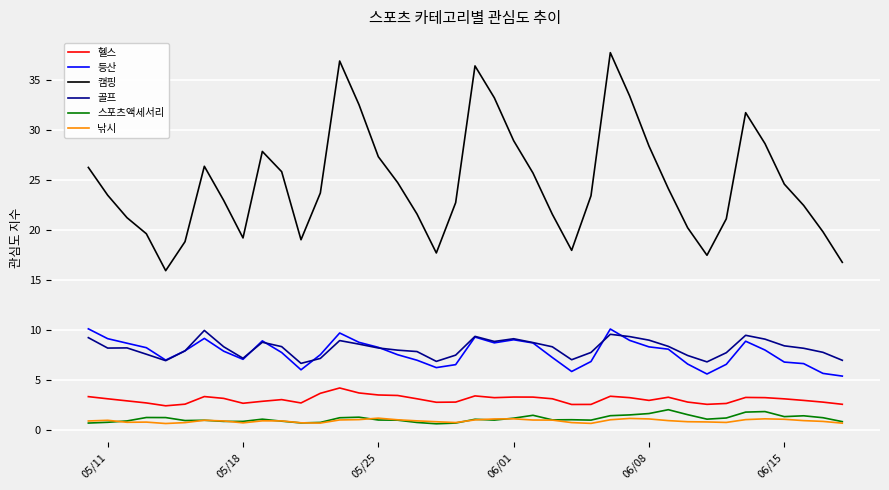

Which series has the largest total across all categories?

캠핑